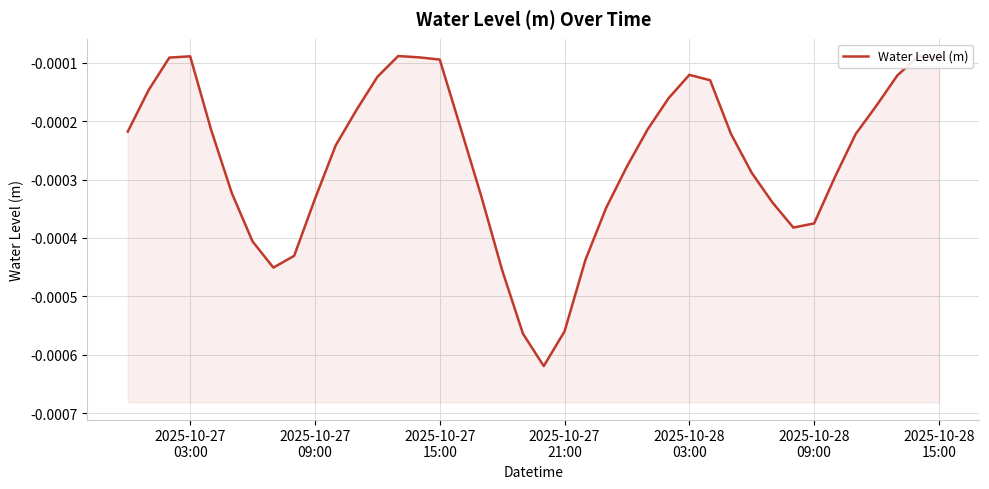

The value at 25 is -0.0. True or false?

False